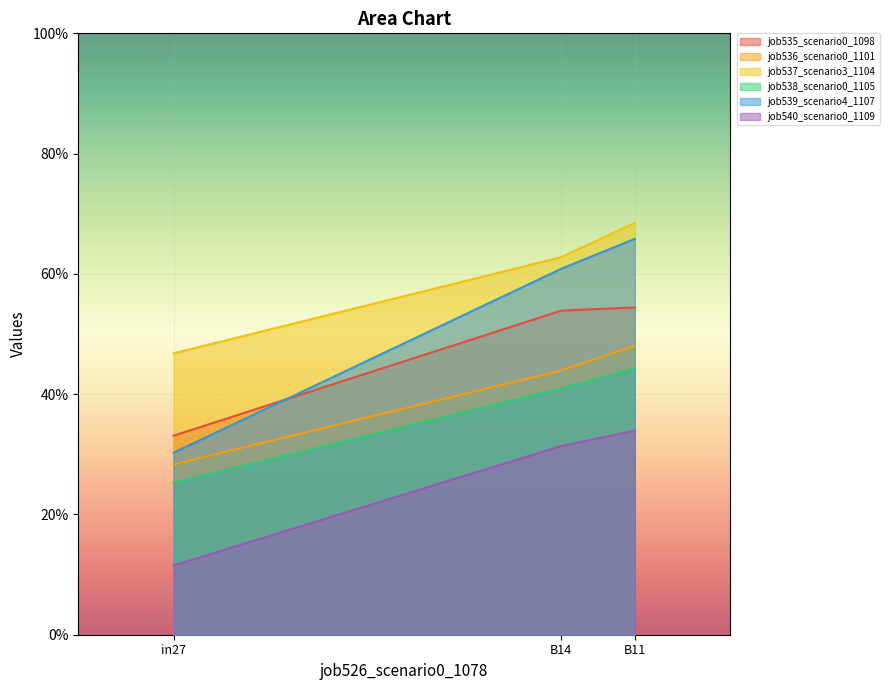

Is the value of job538_scenario0_1105 at B11 greater than the value of job540_scenario0_1109 at in27?

Yes